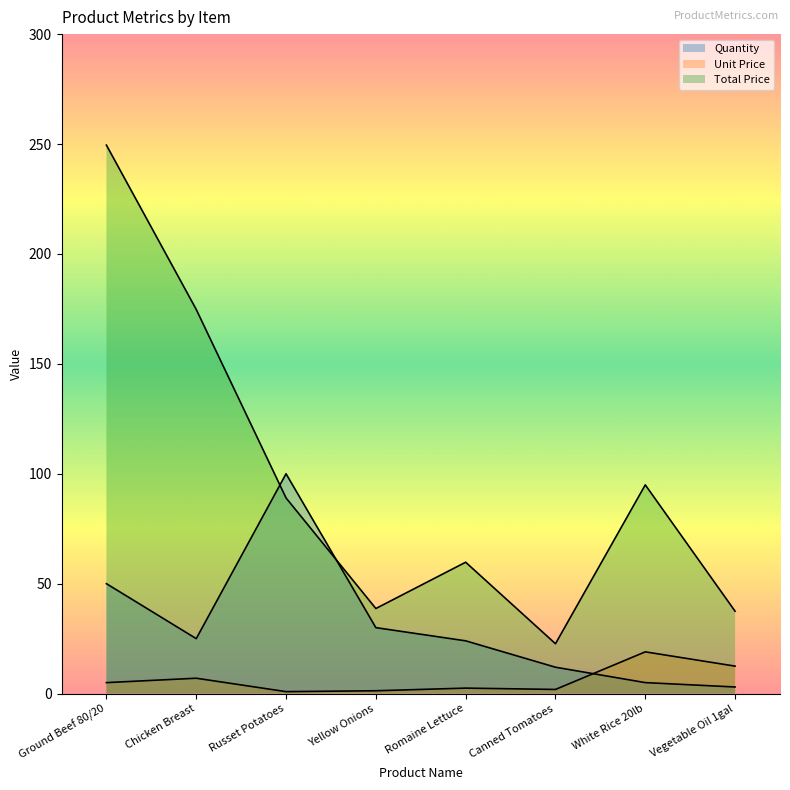

At which label does Total Price reach its minimum?

Canned Tomatoes